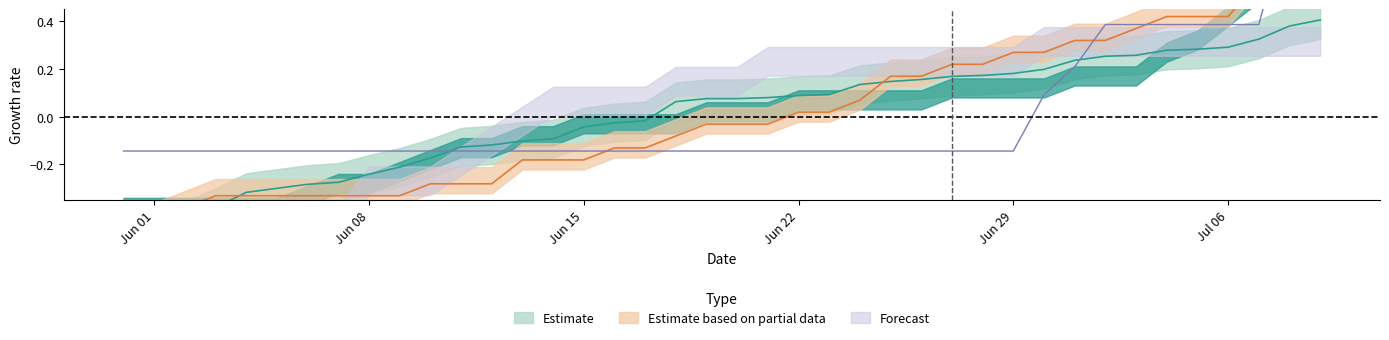

The value of CH at 33 is 0.1. True or false?

False